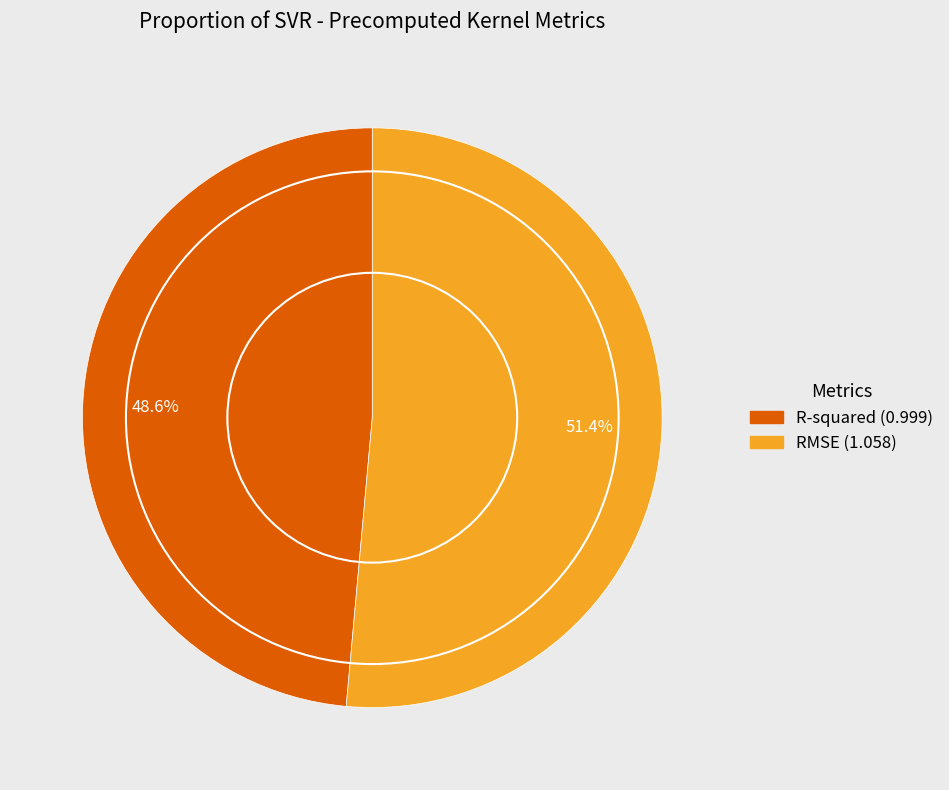

What portion of the pie excludes R-squared?

51.4%